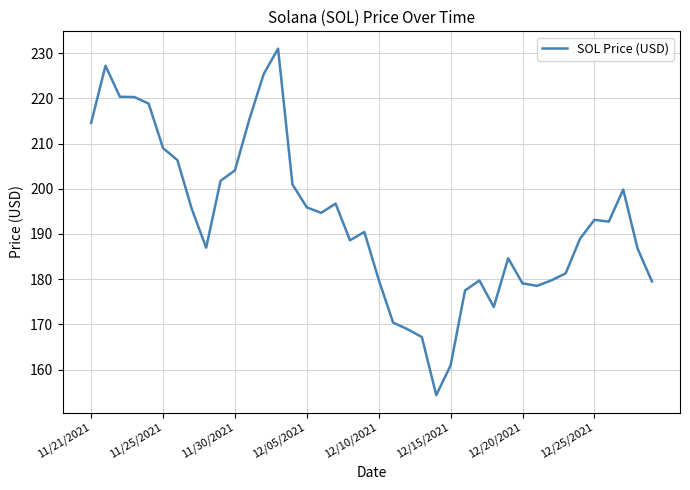

What is the minimum value shown in the chart?

154.3